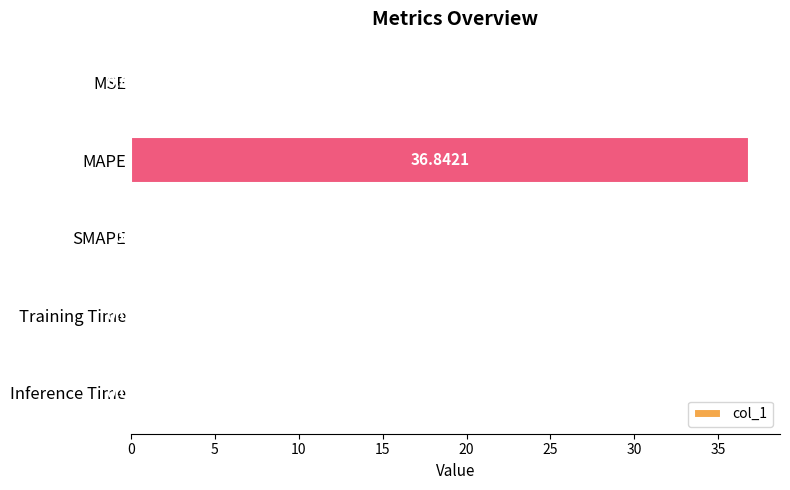

Which category has the highest value across all series?

MAPE